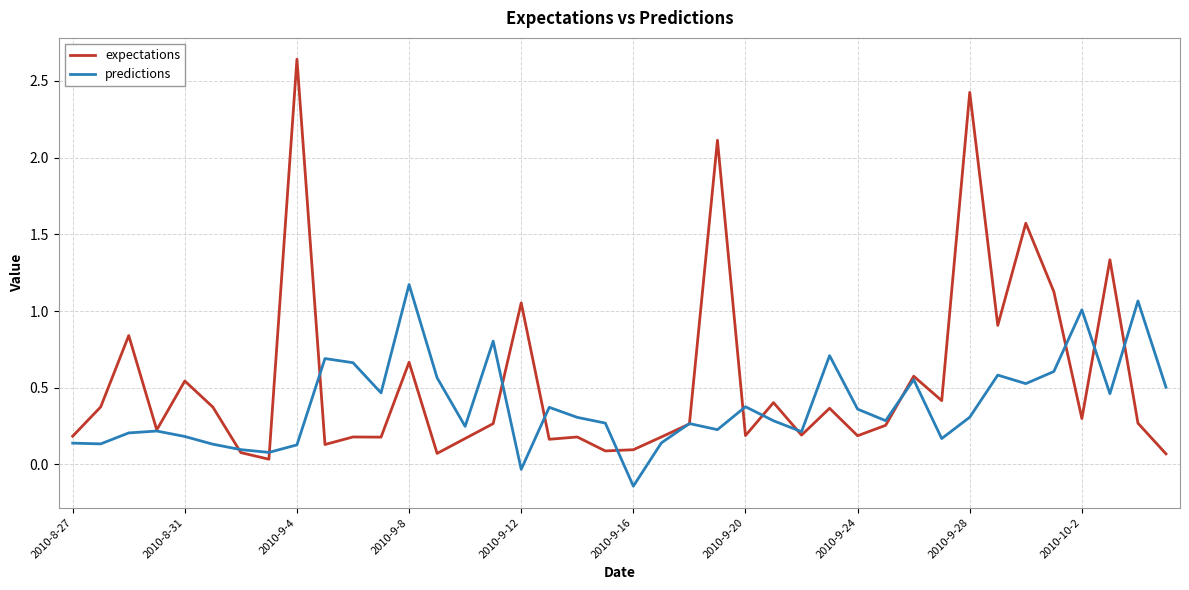

What is the maximum value for predictions?

1.2